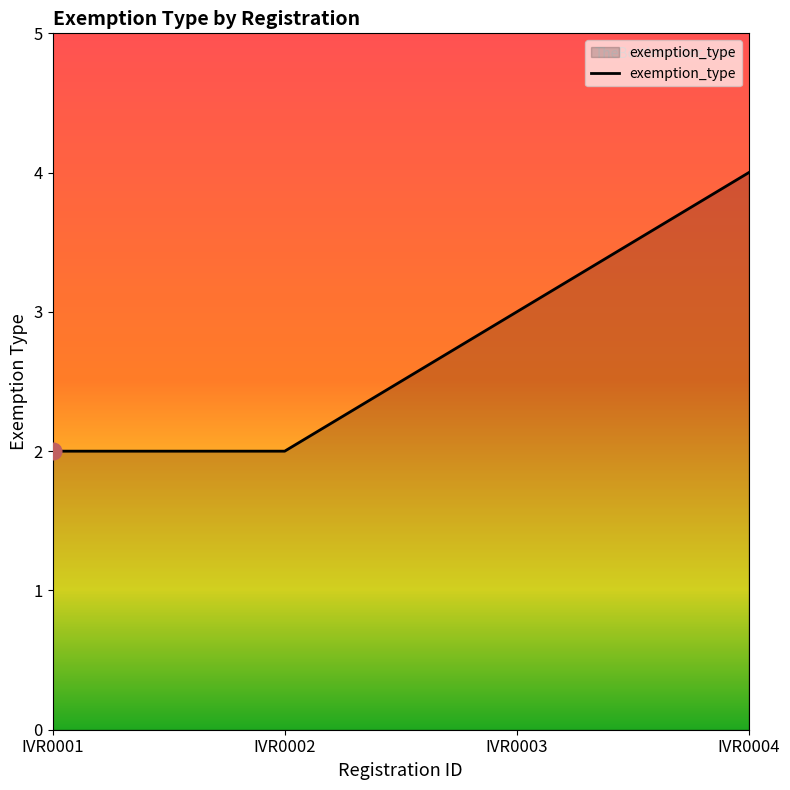

What is the difference between the values at IVR0002 and IVR0004?

2